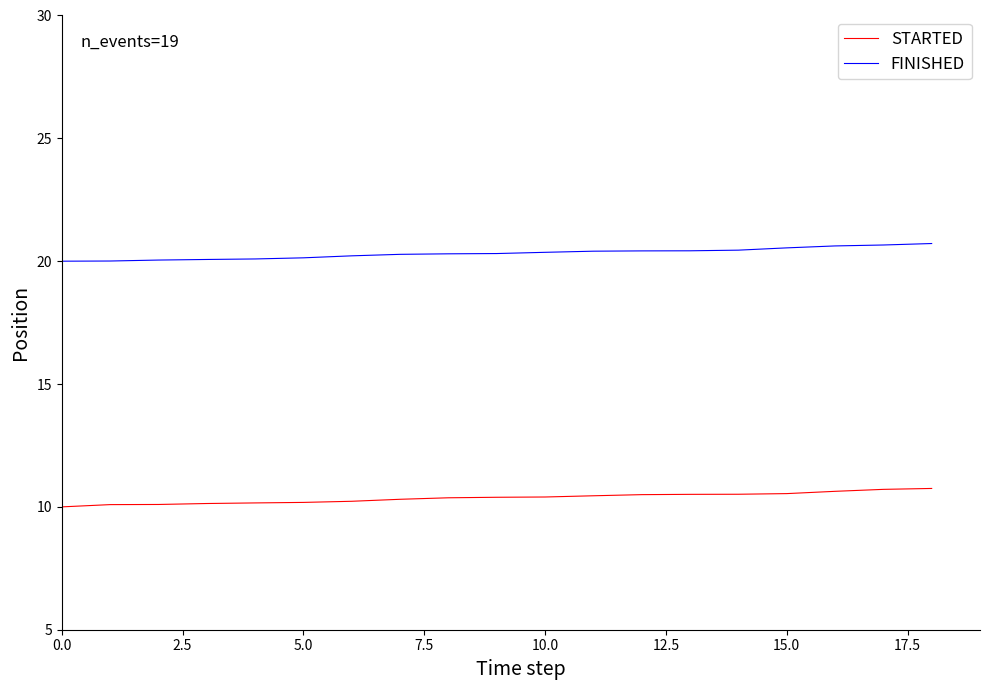

List the series in order of their peak value, highest first.

FINISHED, STARTED